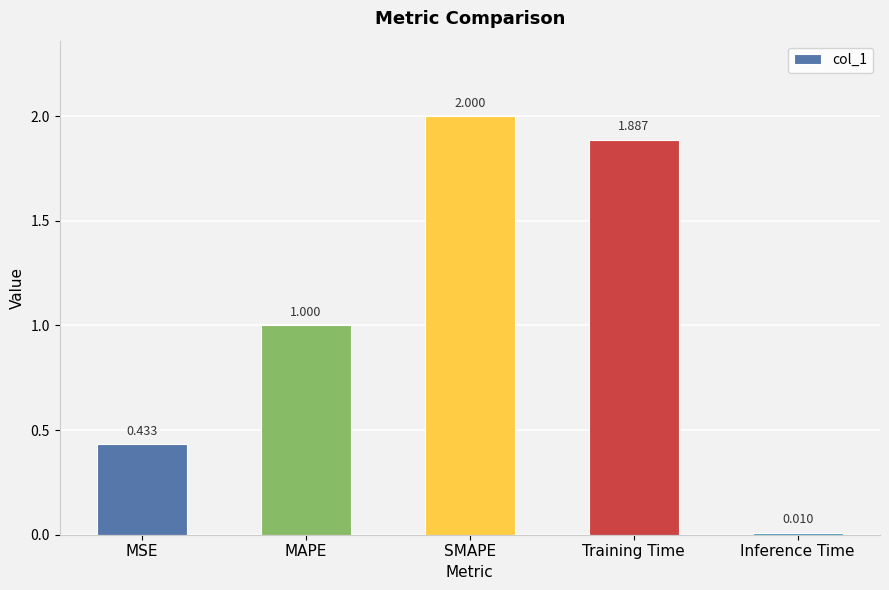

Where is the data nearest to the value 1?

MAPE